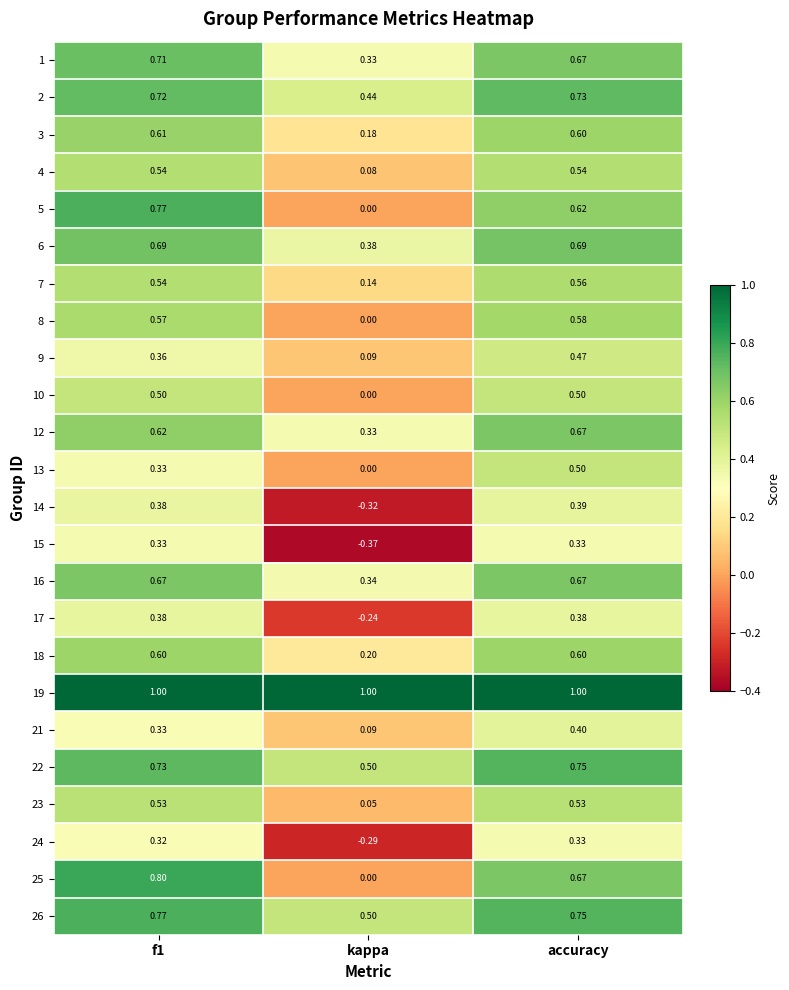

What is the total value across all series at f1?

13.8